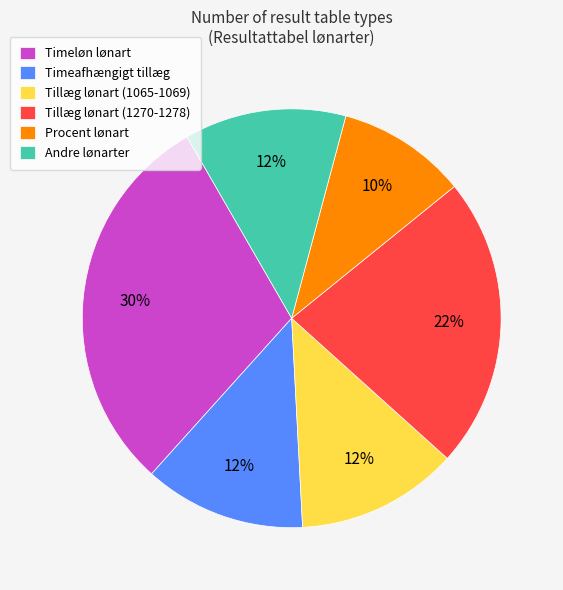

Combined, do Timeløn lønart and Tillæg lønart (1065-1069) account for over 50%?

No